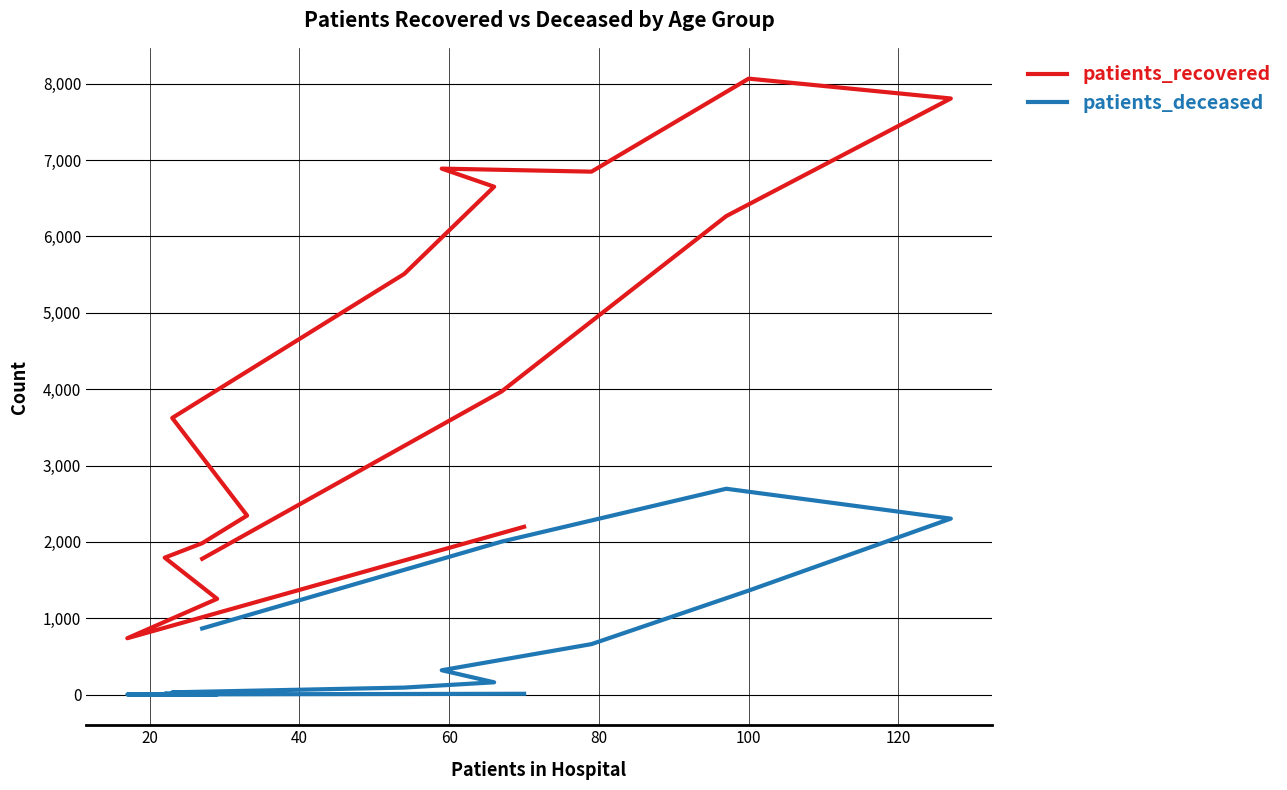

Is the value of patients_recovered at 120 greater than the value of patients_deceased at 0?

Yes